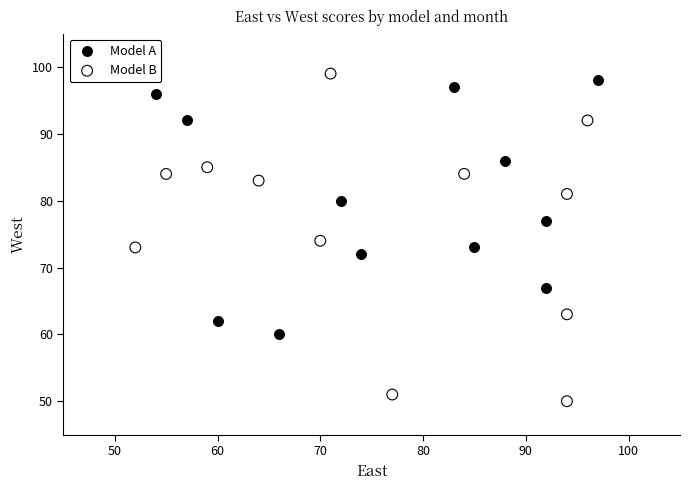

Which series has the largest Y range (max minus min)?

Model B